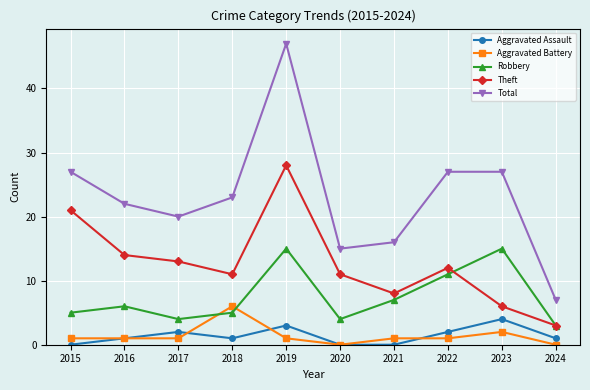

What is the difference between the maximum and minimum values in the Total series?

40